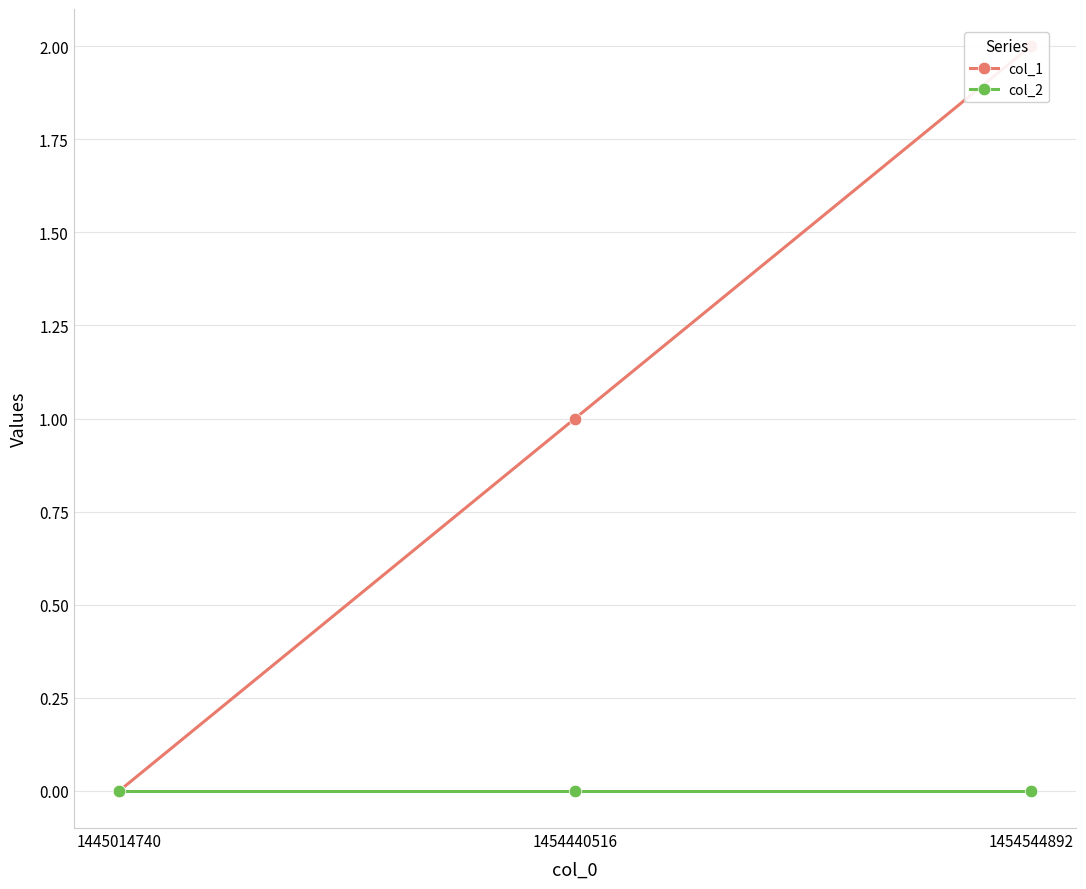

List the labels in order of col_1 value, smallest first.

1445014740, 1454440516, 1454544892